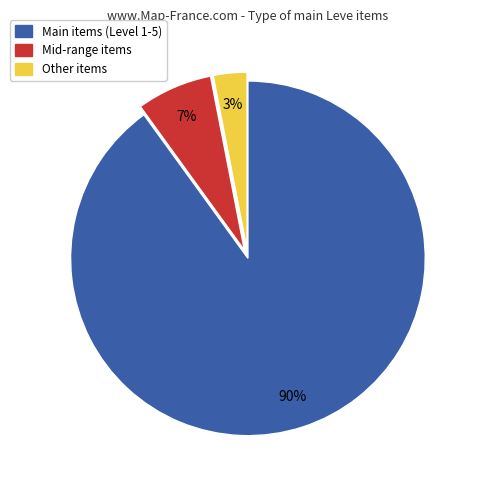

Is there any slice that represents more than half of the pie?

Yes